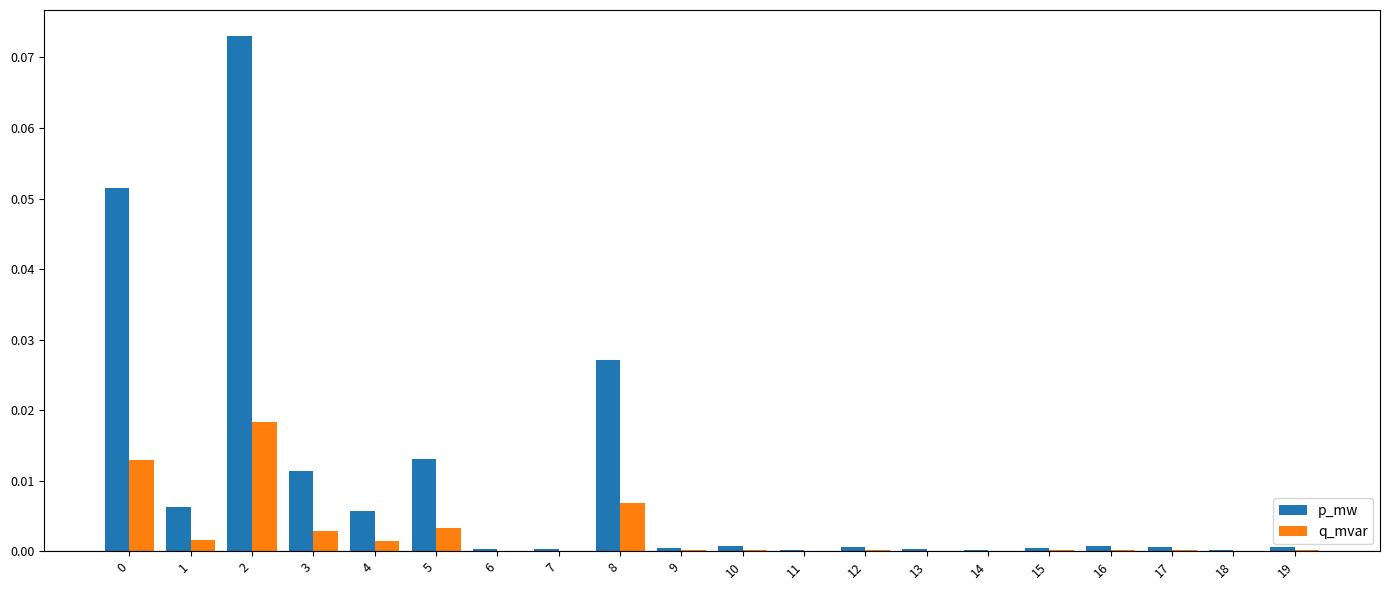

At which label does p_mw reach its peak?

2